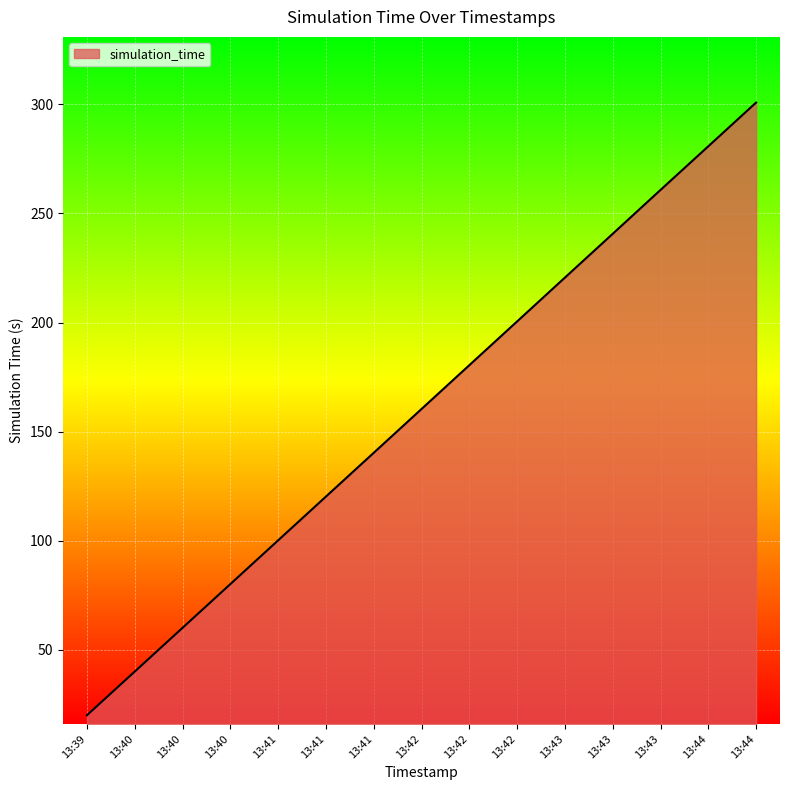

Does the chart have visible grid lines?

Yes